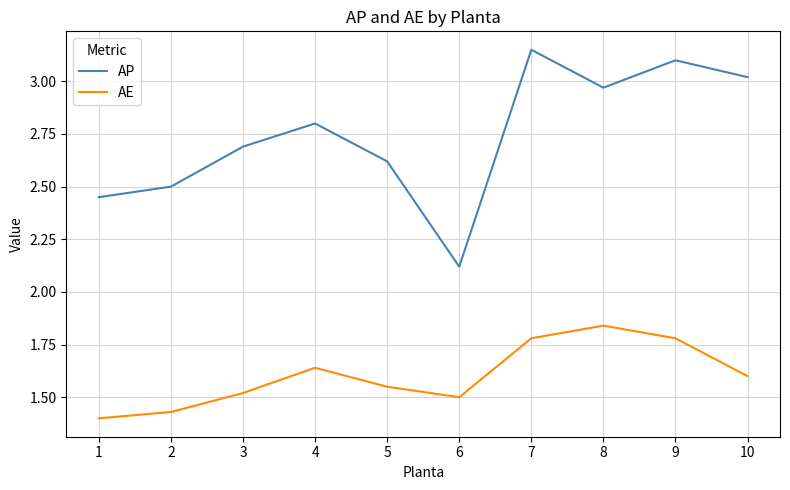

What are all the series names shown in the legend?

AP, AE